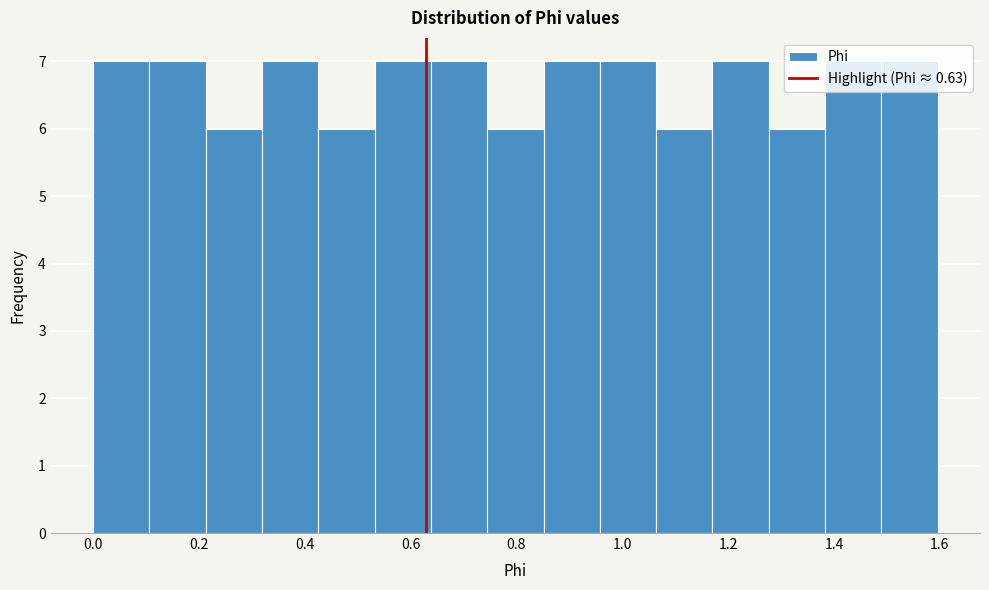

Reading left to right, list every bar in this chart as the range it spans on the x-axis followed by its height. Neither the bar edges nor the heights are printed on the chart, so give them approximately, as read against the axes.

0.00 to 0.10: 7
0.10 to 0.22: 7
0.22 to 0.32: 6
0.32 to 0.42: 7
0.42 to 0.54: 6
0.54 to 0.64: 7
0.64 to 0.74: 7
0.74 to 0.86: 6
0.86 to 0.96: 7
0.96 to 1.06: 7
1.06 to 1.18: 6
1.18 to 1.28: 7
1.28 to 1.38: 6
1.38 to 1.48: 7
1.48 to 1.60: 7